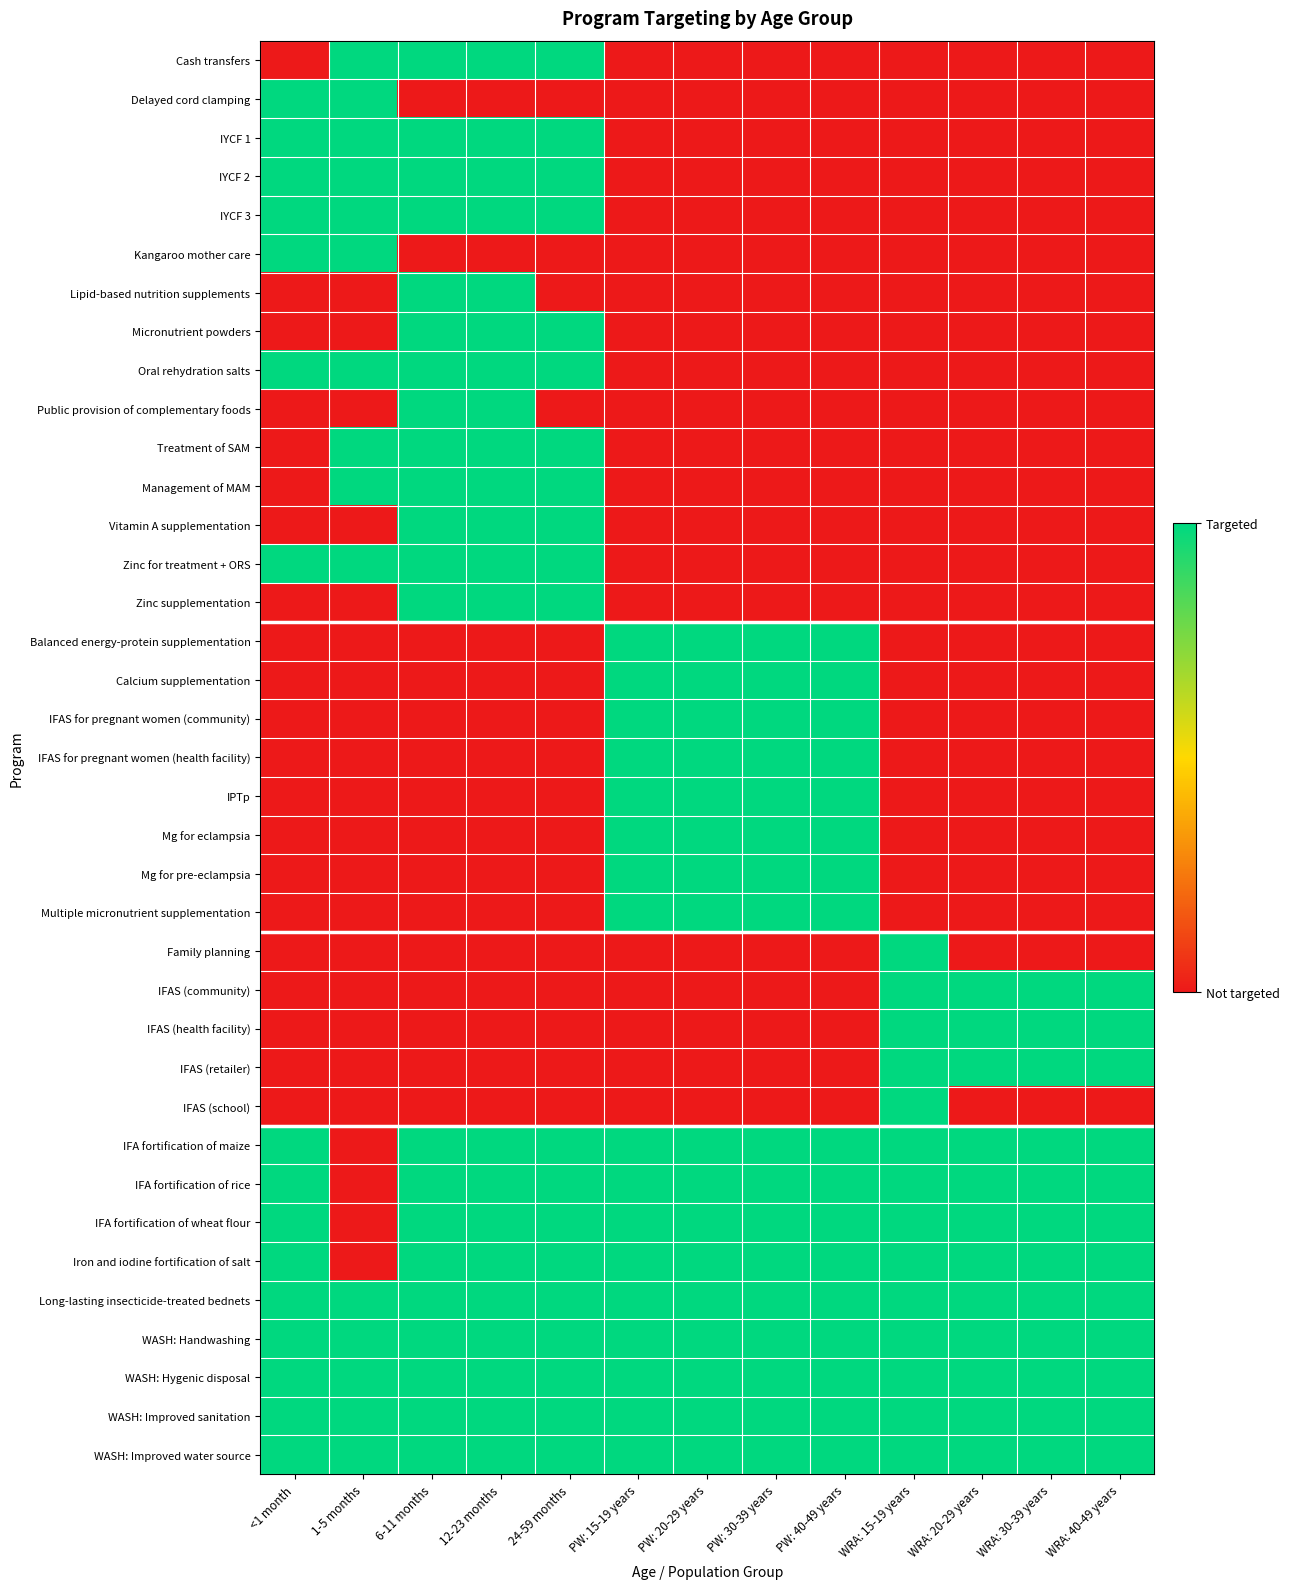

What is the greatest value displayed?

1